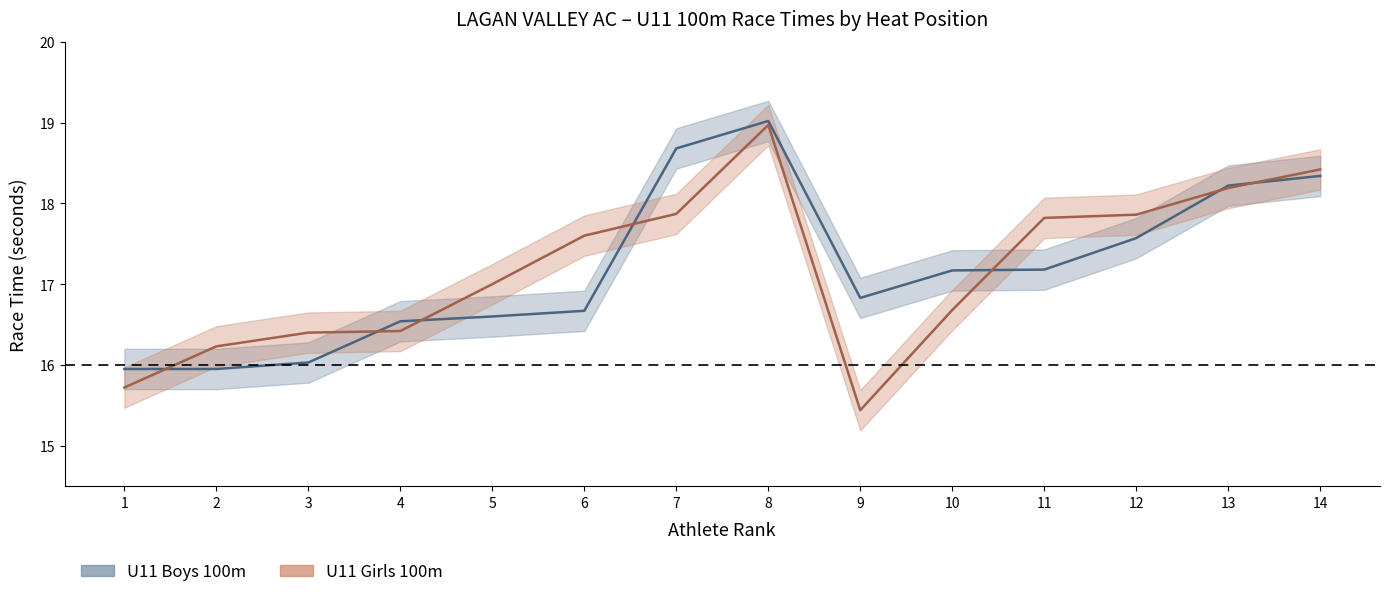

Rank the series by their average value, from highest to lowest.

U11 Boys 100m, U11 Girls 100m